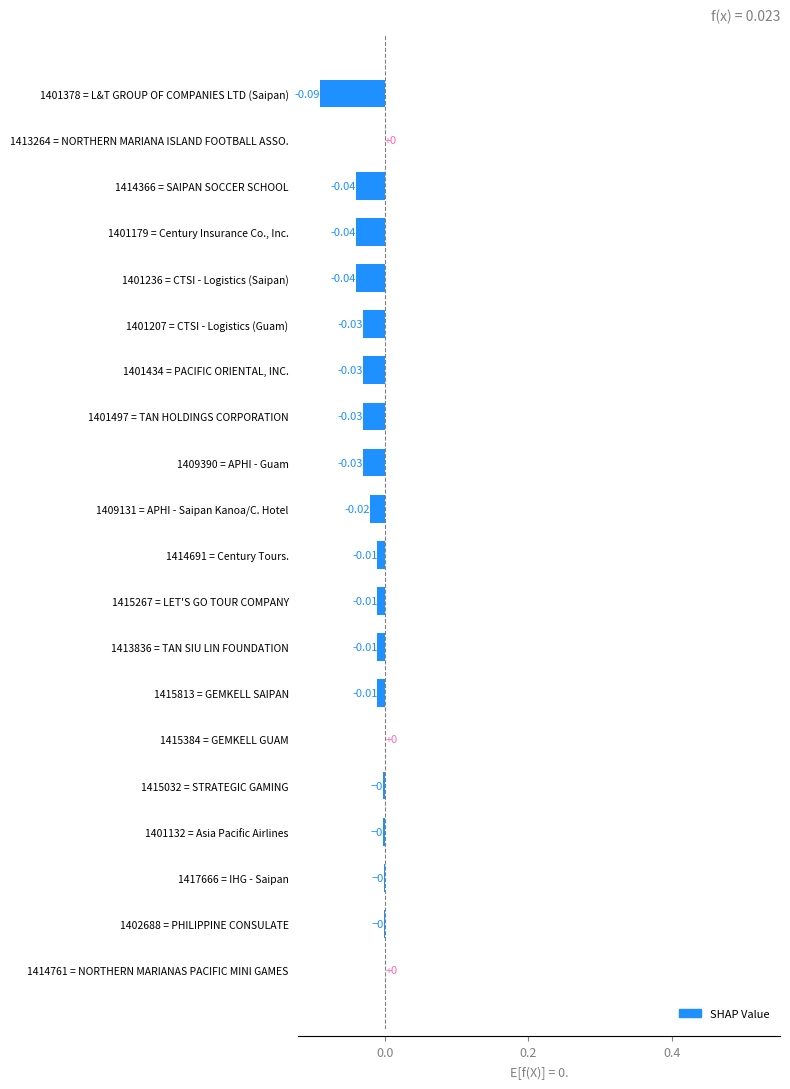

Between 1415384 = GEMKELL GUAM and 1409390 = APHI - Guam, which is larger?

1415384 = GEMKELL GUAM